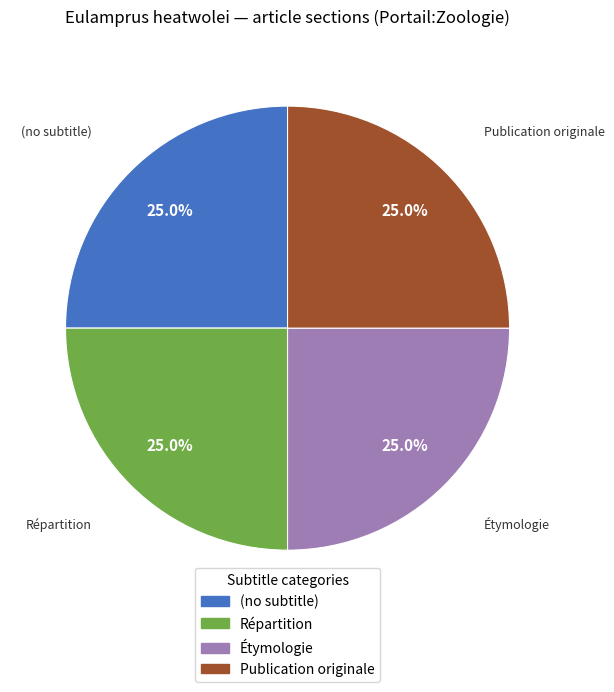

Approximately how many times larger is the value at (no subtitle) compared to Répartition?

1.0